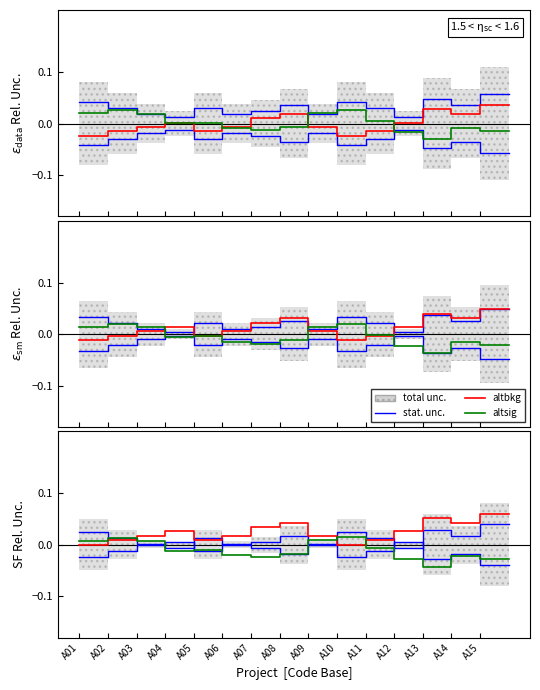

How many series are shown in this chart?

3